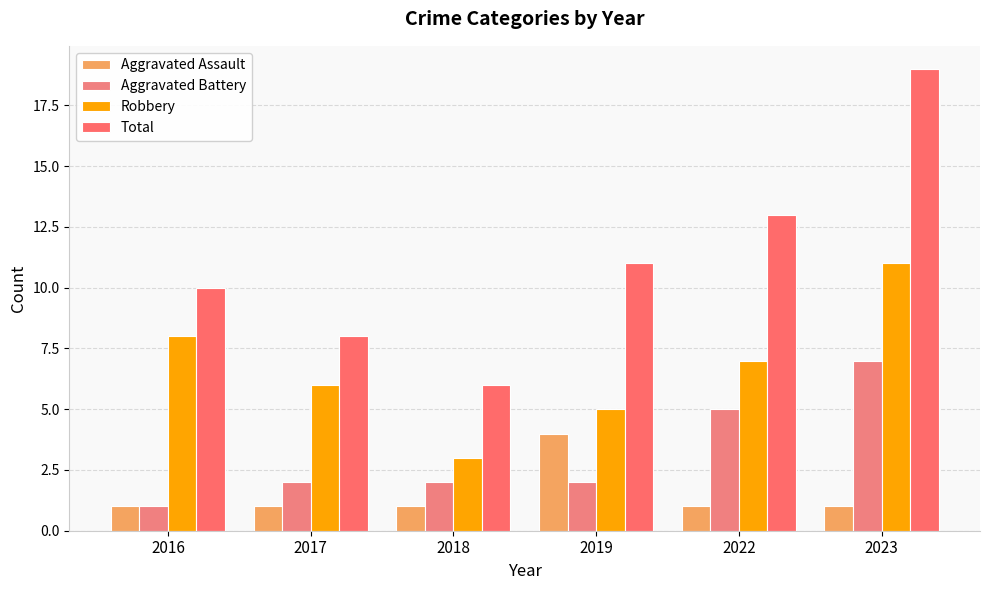

Which series has the largest total across all categories?

Total